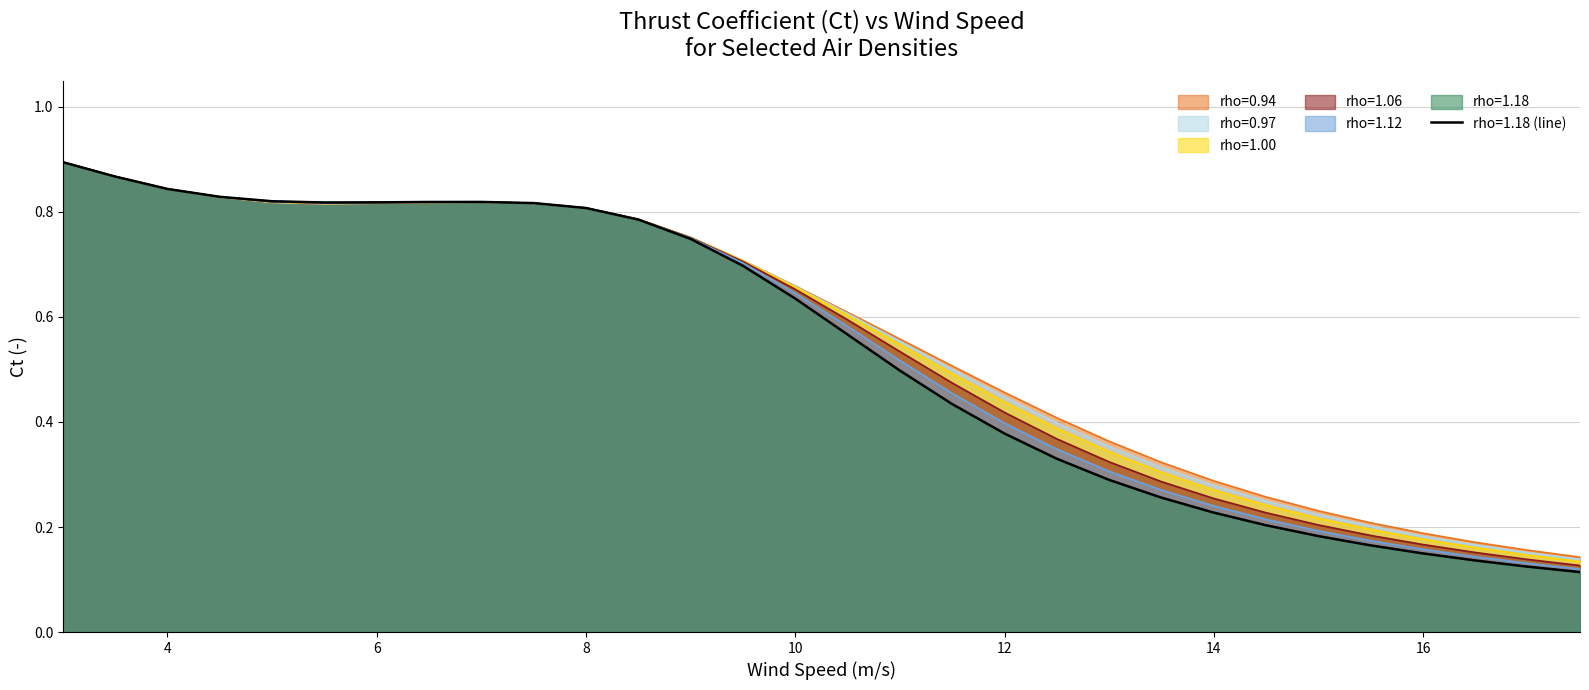

At which category does rho=1.18 reach its first local peak?

7.0